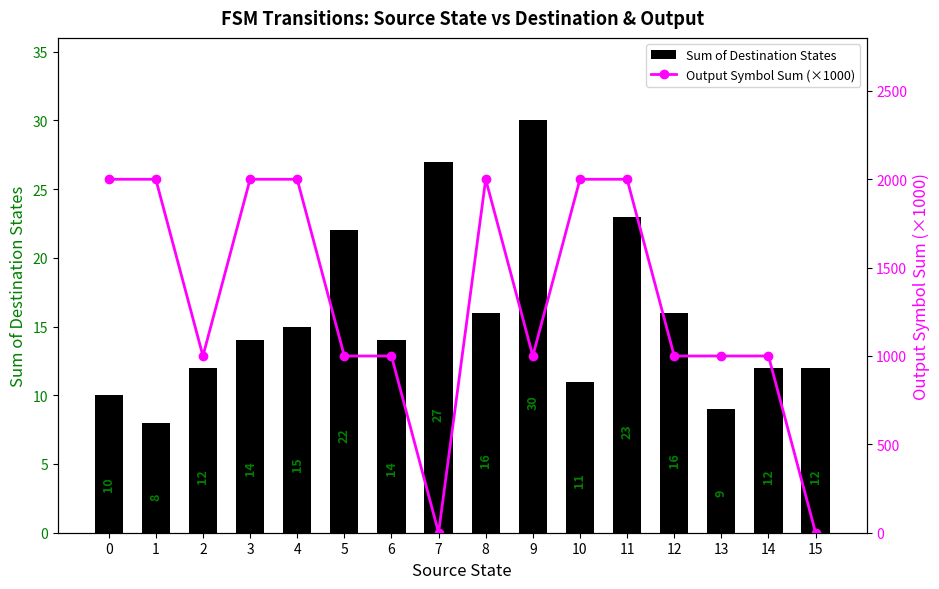

Which series has the largest total across all categories?

Output Symbol Sum (×1000)